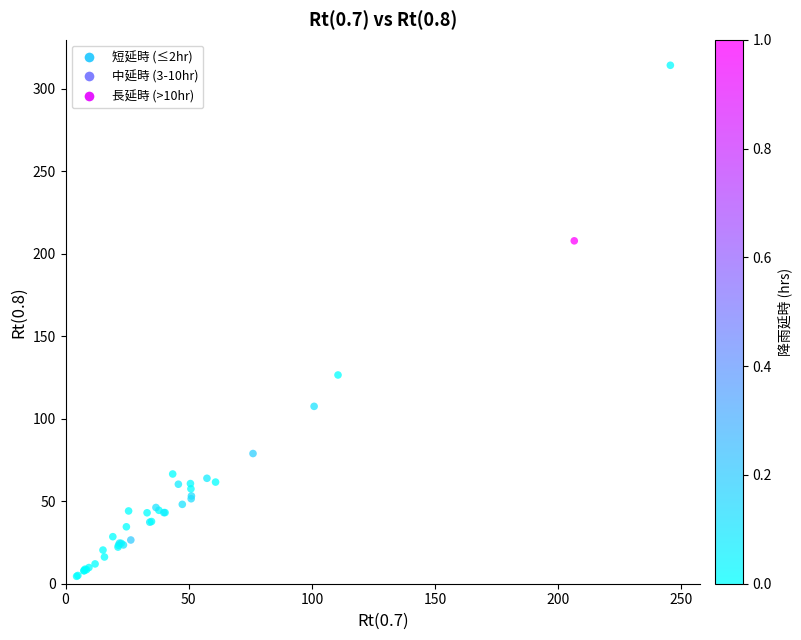

What Y value in the scatter plot is closest to 159?

126.5